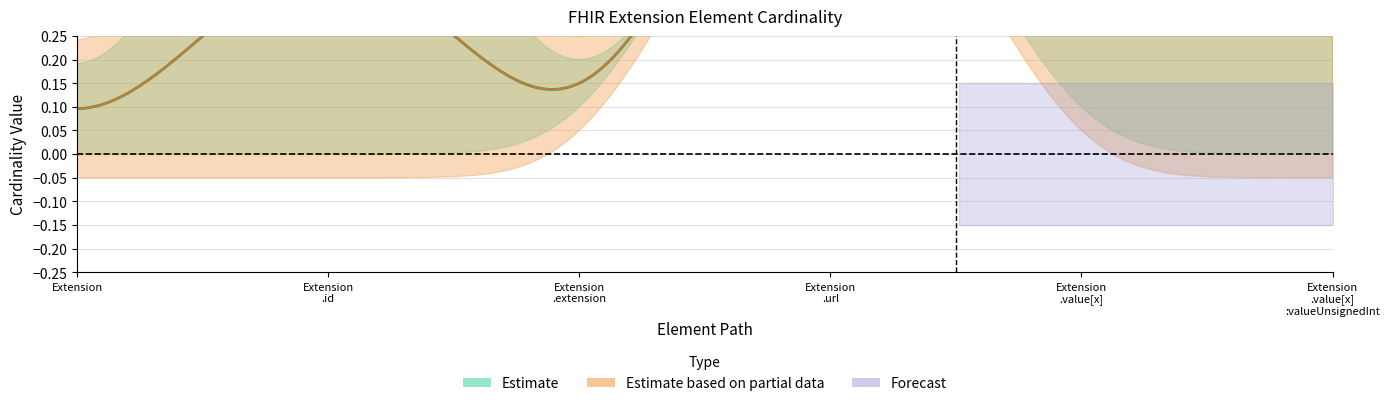

In Min, how many points are higher than both neighbors (excluding endpoints)?

1